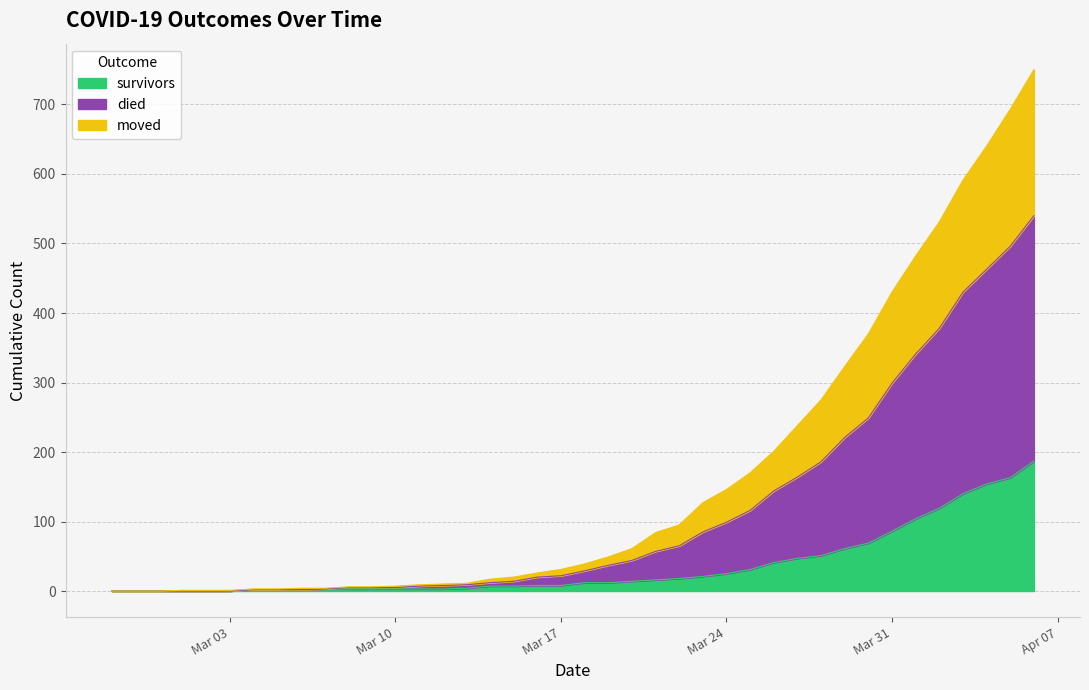

What is the highest value of the survivors series?

187